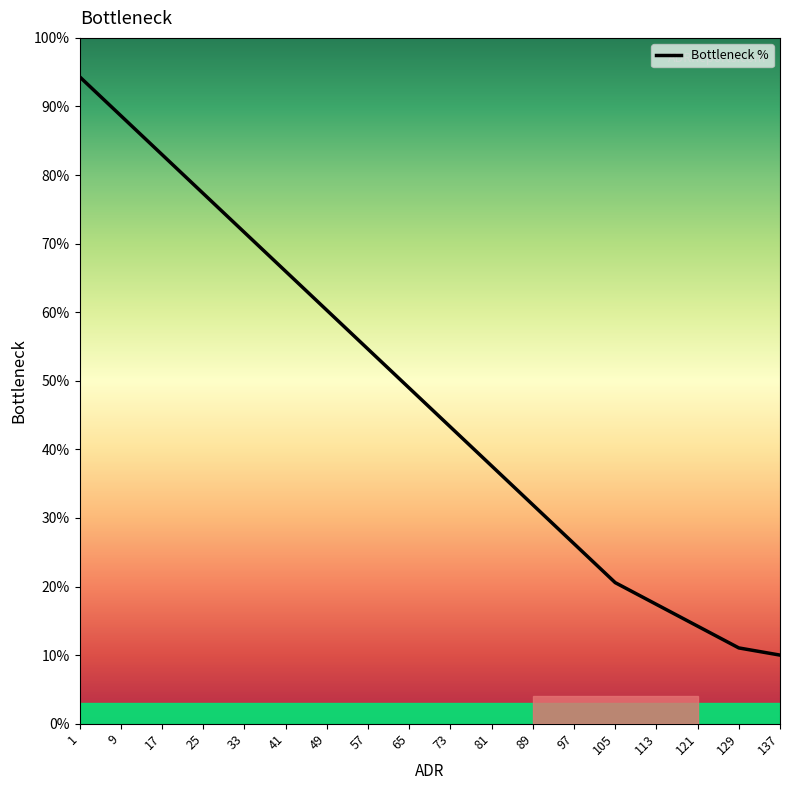

List the labels in order of value, largest first.

1, 9, 17, 25, 33, 41, 49, 57, 65, 73, 81, 89, 97, 105, 113, 121, 129, 137